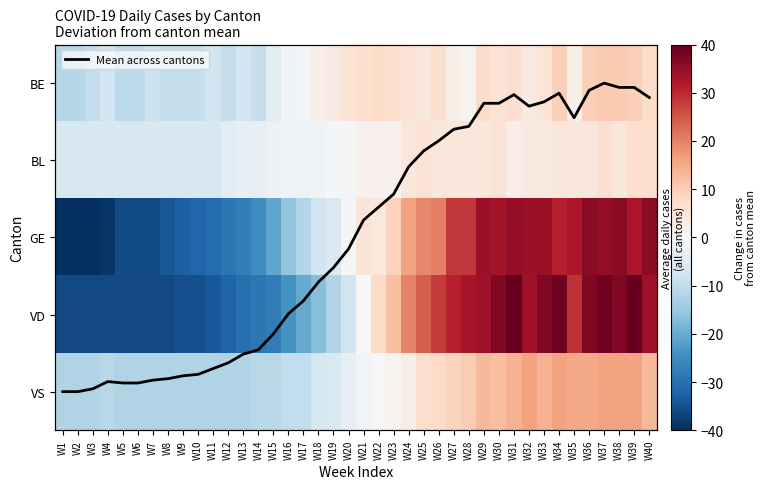

How many distinct data groups are displayed?

6